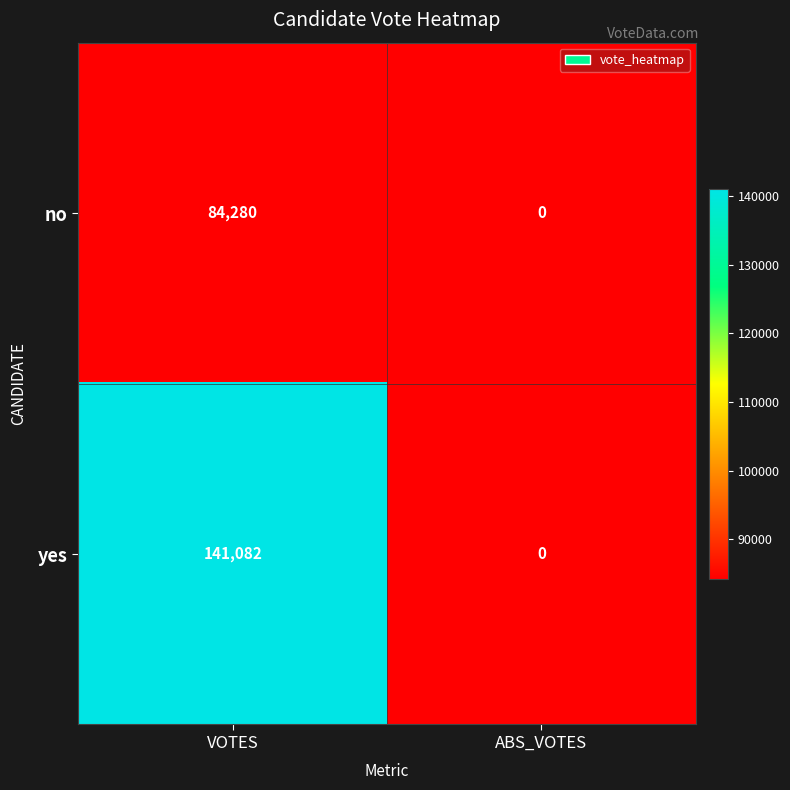

What is the difference between the highest and lowest values at VOTES?

56802